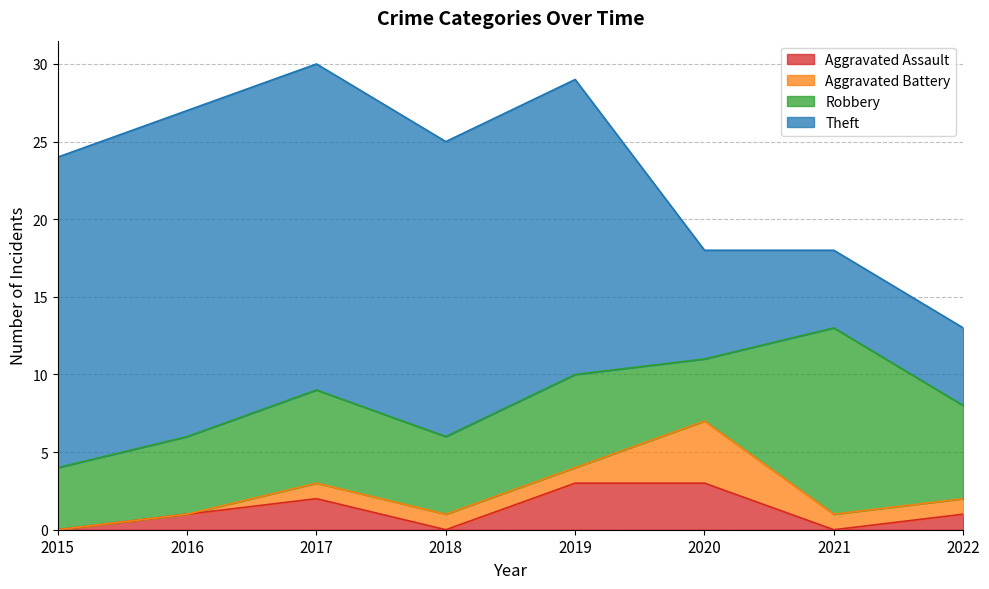

How many interior local valleys does the Aggravated Assault series have?

2